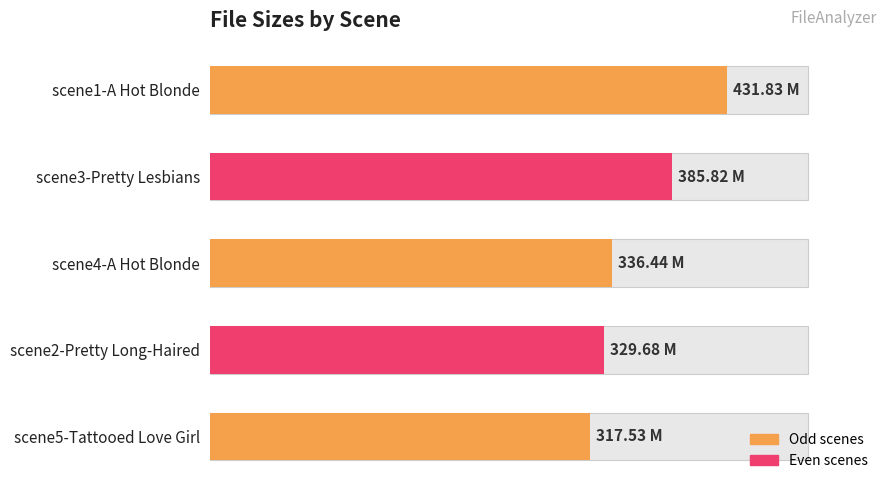

Are the bars horizontal?

Yes